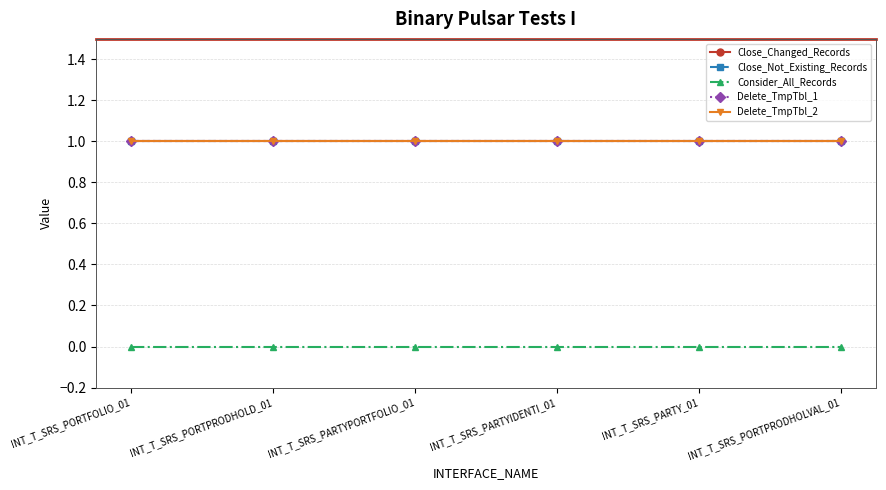

Is this an area chart (filled region under the line)?

No